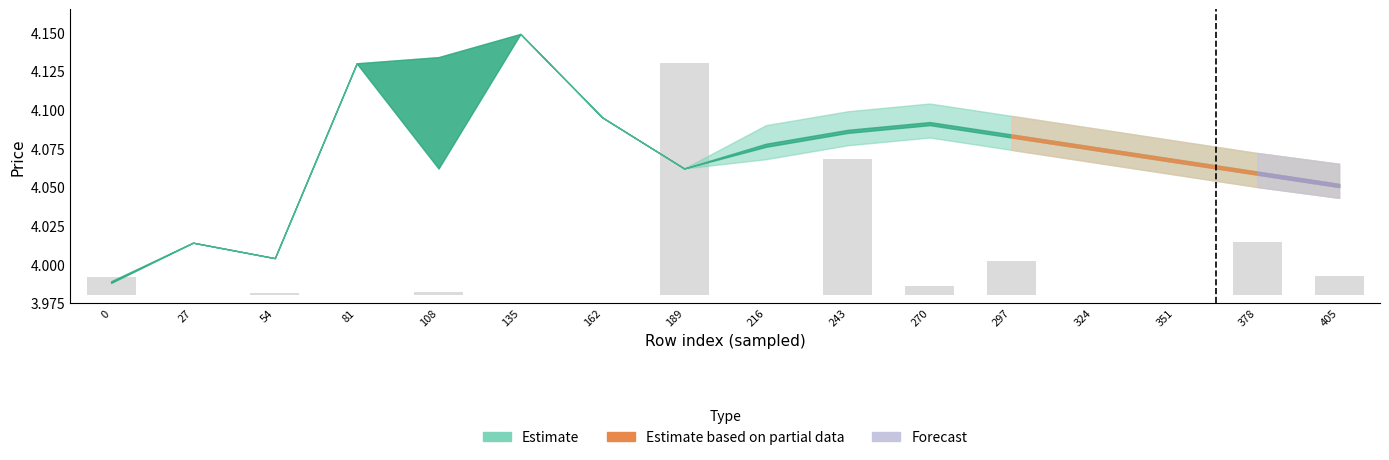

Reading left to right, what are all the values shown in this chart?

0=0.0	27=0.0	54=0.0	81=0.0	108=0.0	135=0.0	162=0.0	189=0.1	216=0.0	243=0.1	270=0.0	297=0.0	324=0.0	351=0.0	378=0.0	405=0.0